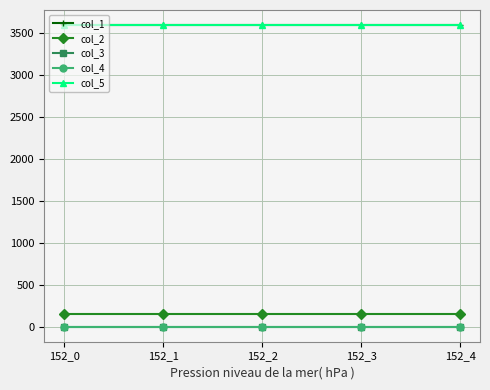

What is the difference between the highest and lowest values at 152_4?

3600.2